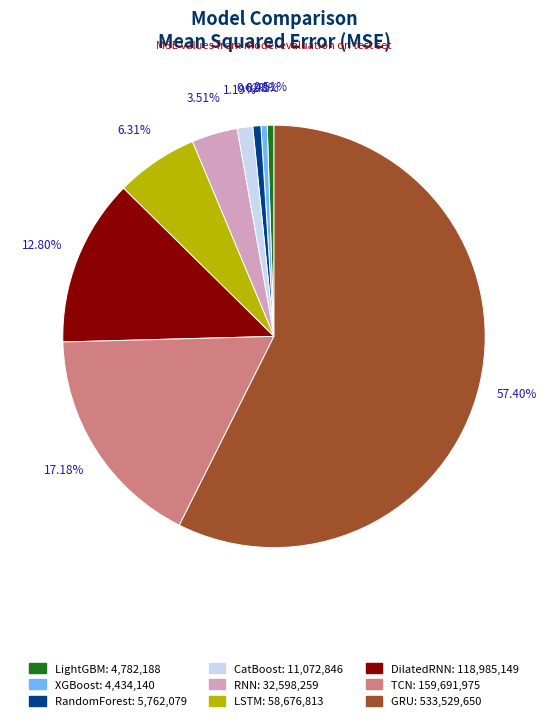

Which category has the biggest portion of the pie?

GRU